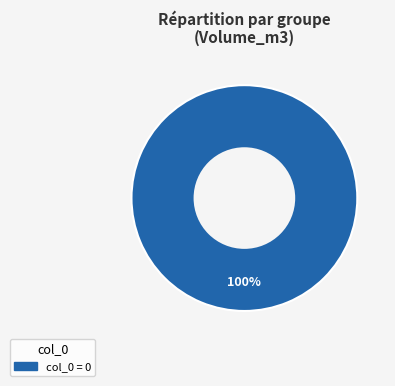

Count the number of slices in the pie.

1